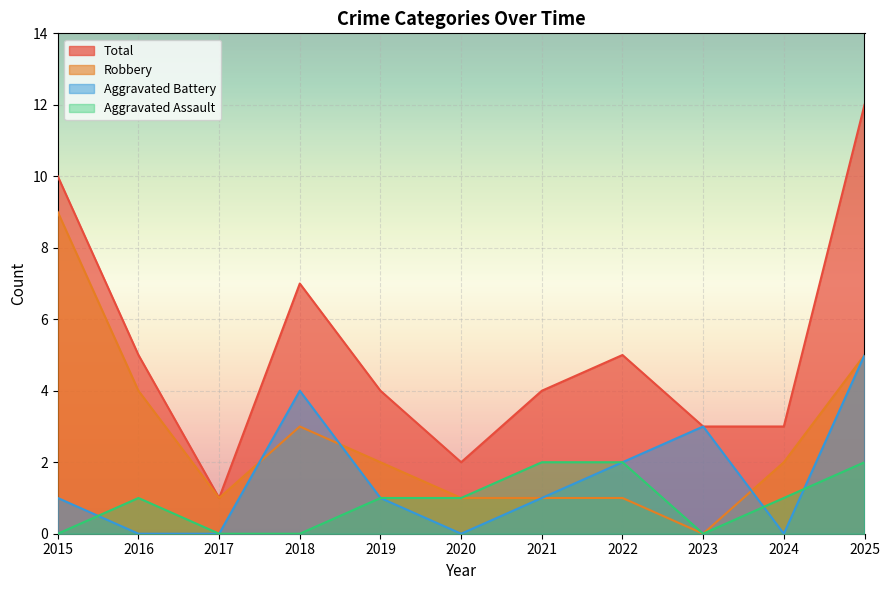

How many categories are shown in the chart?

11